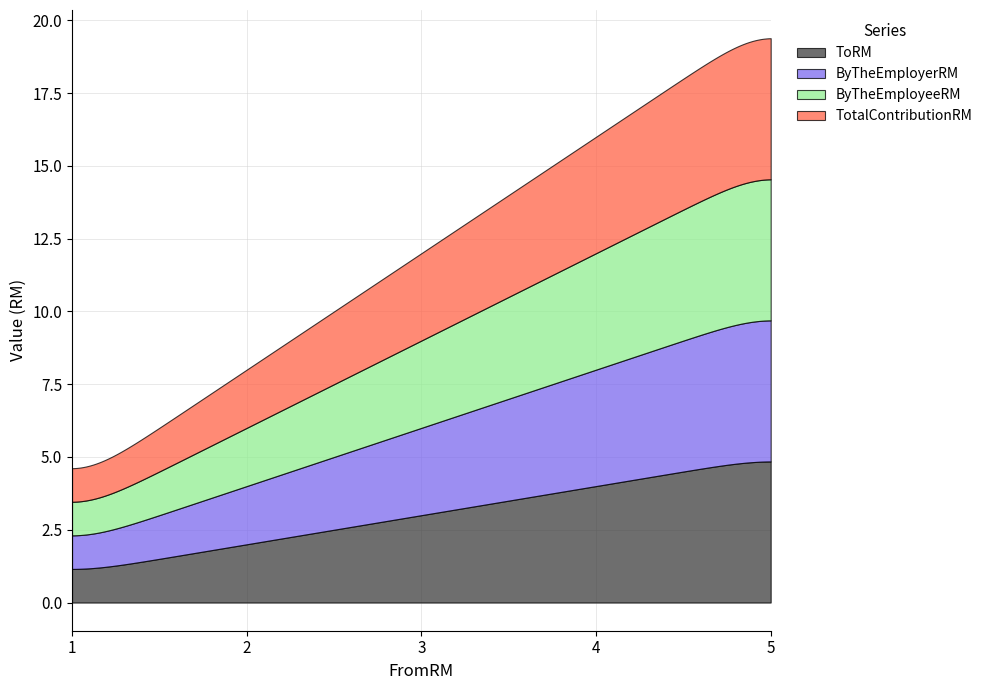

True or false: ToRM and ByTheEmployeeRM intersect in this chart.

False